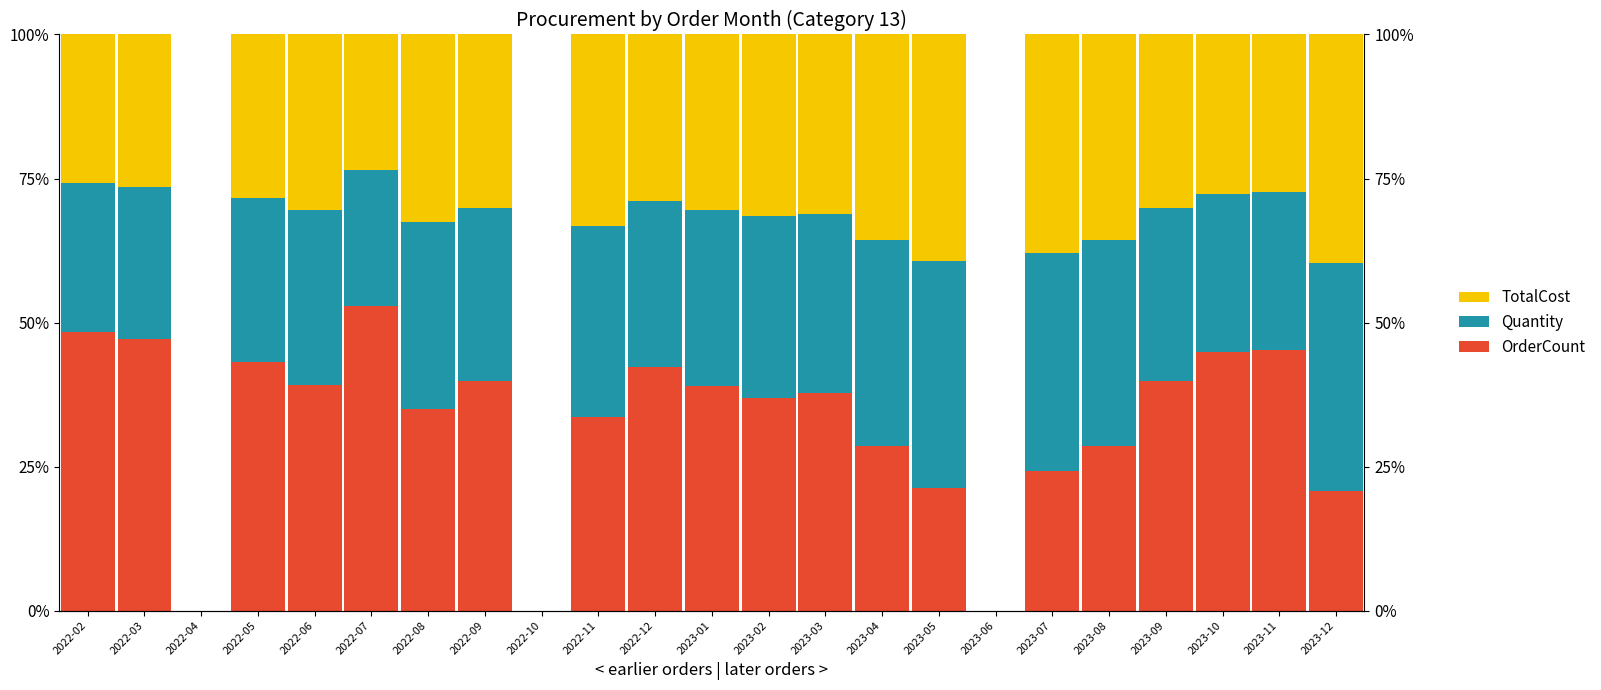

Which series has the largest total across all categories?

OrderCount